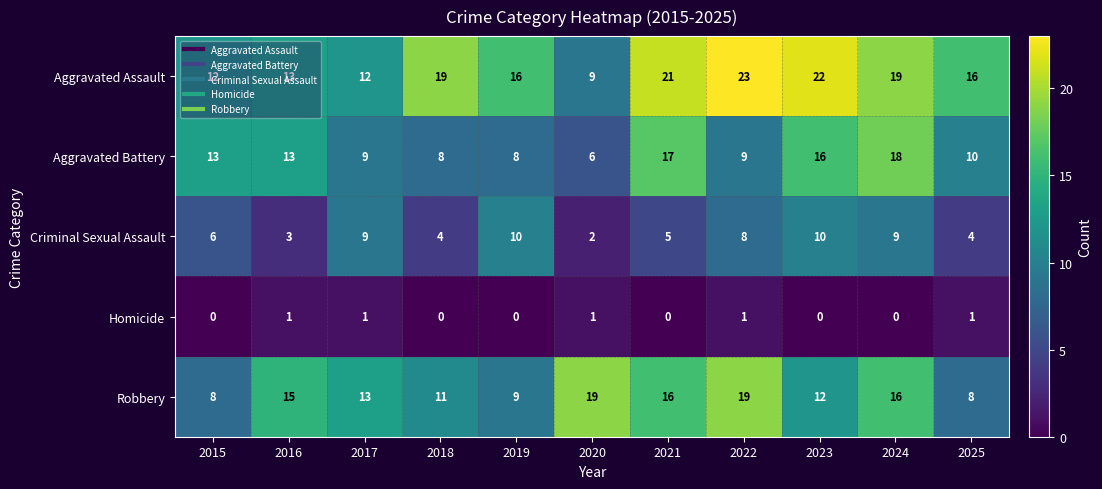

The Robbery series shows 15 at 2016. True or false?

True